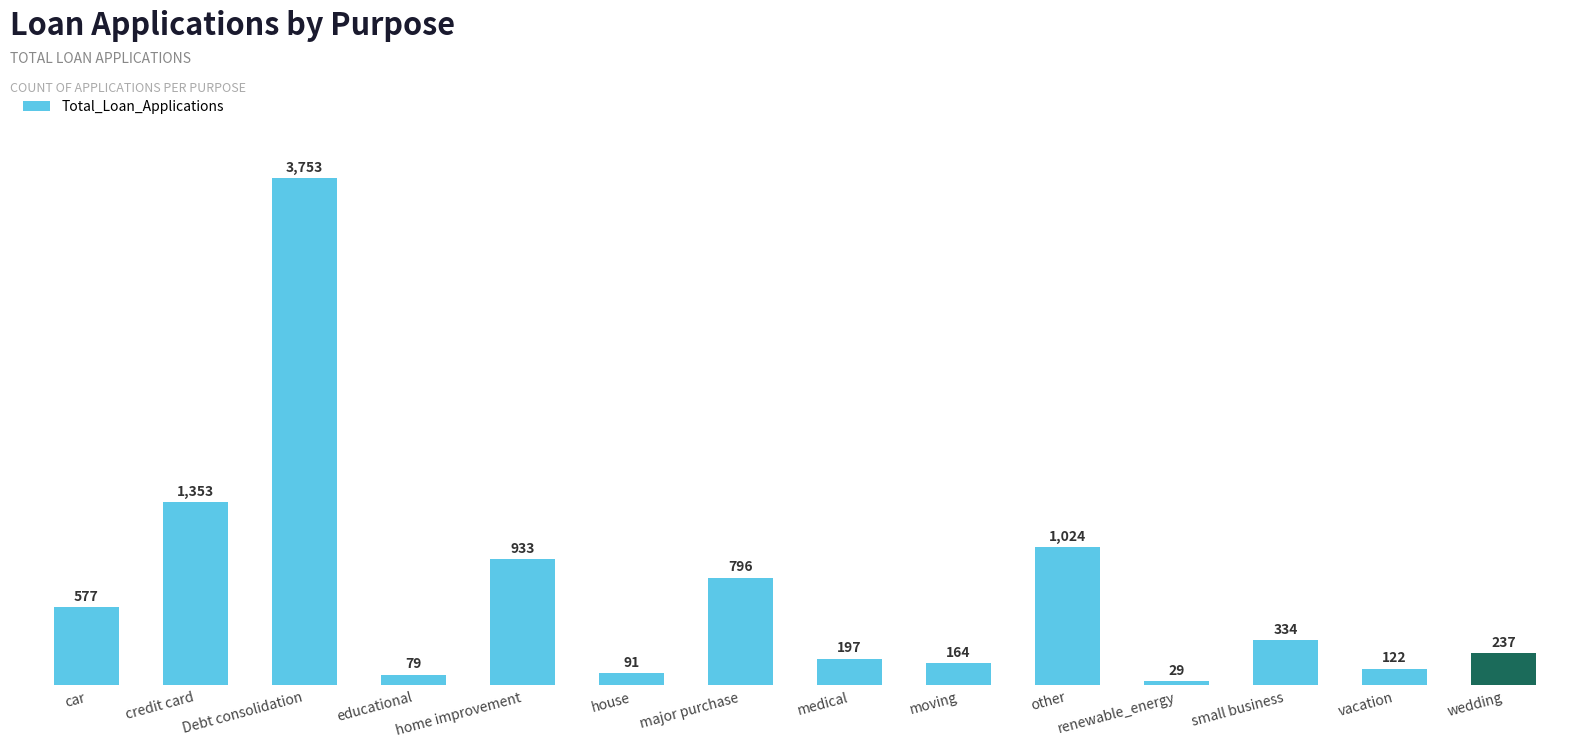

How many series are shown in this chart?

1